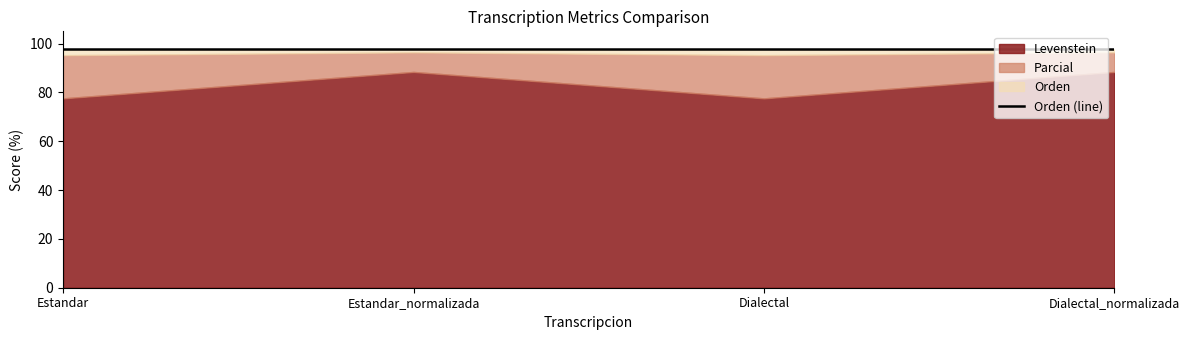

What is the label of the 4th point from the right?

Estandar